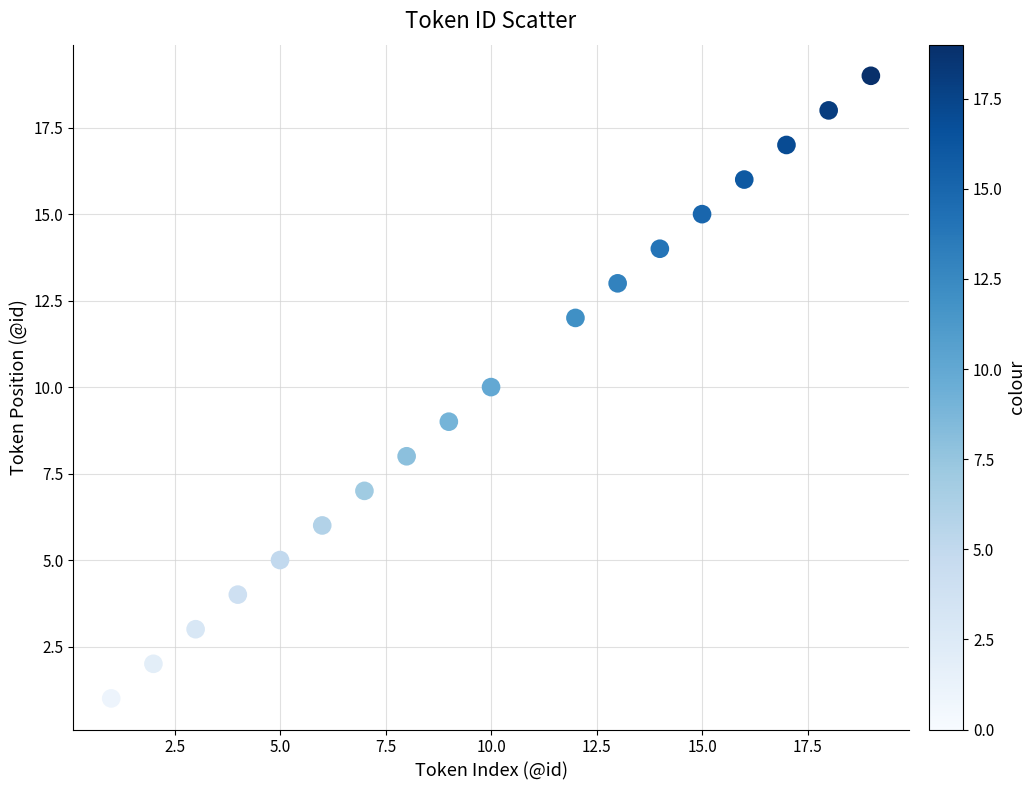

What is the range of Y values (max minus min)?

18